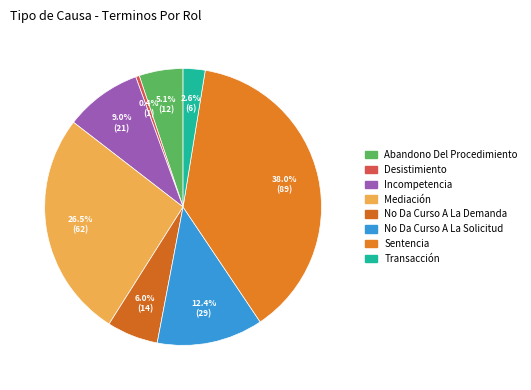

Does any single category account for the majority?

No